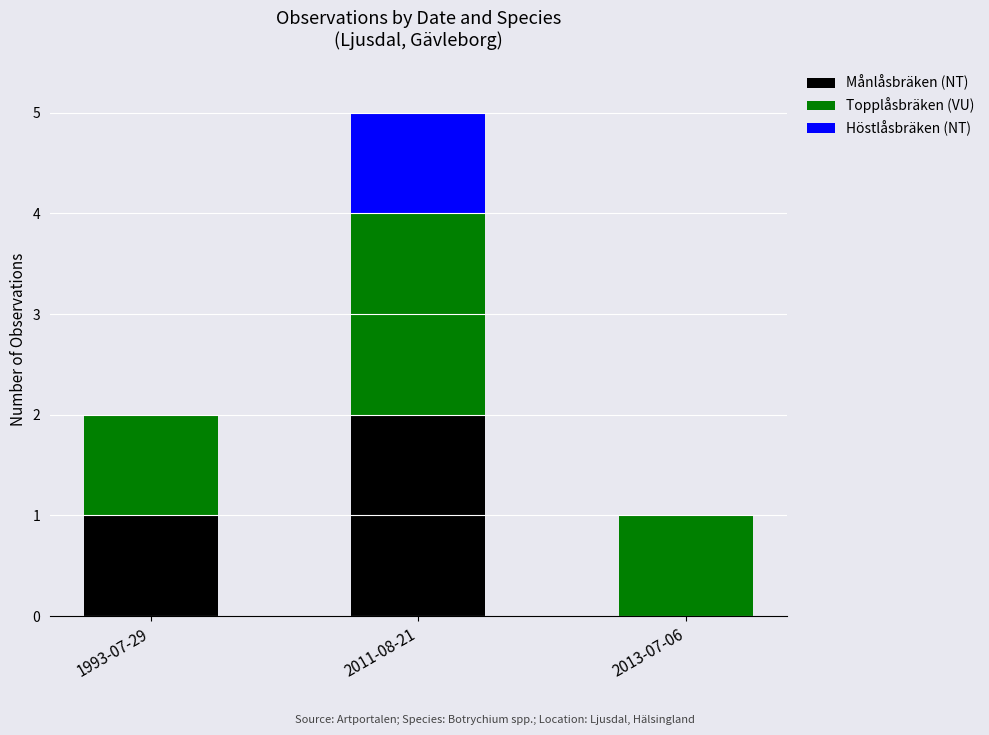

Which category has the highest value in the Månlåsbräken (NT) series?

2011-08-21